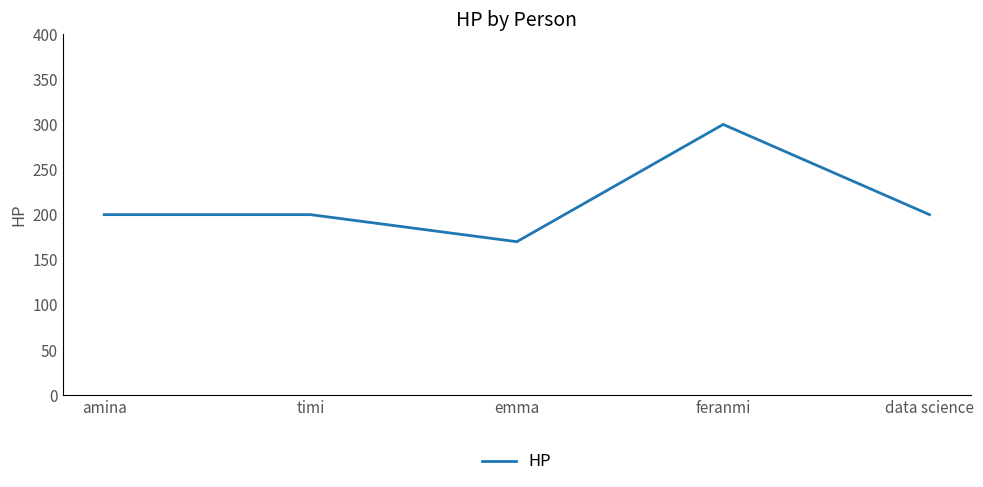

Which category has the lowest value across all series?

emma